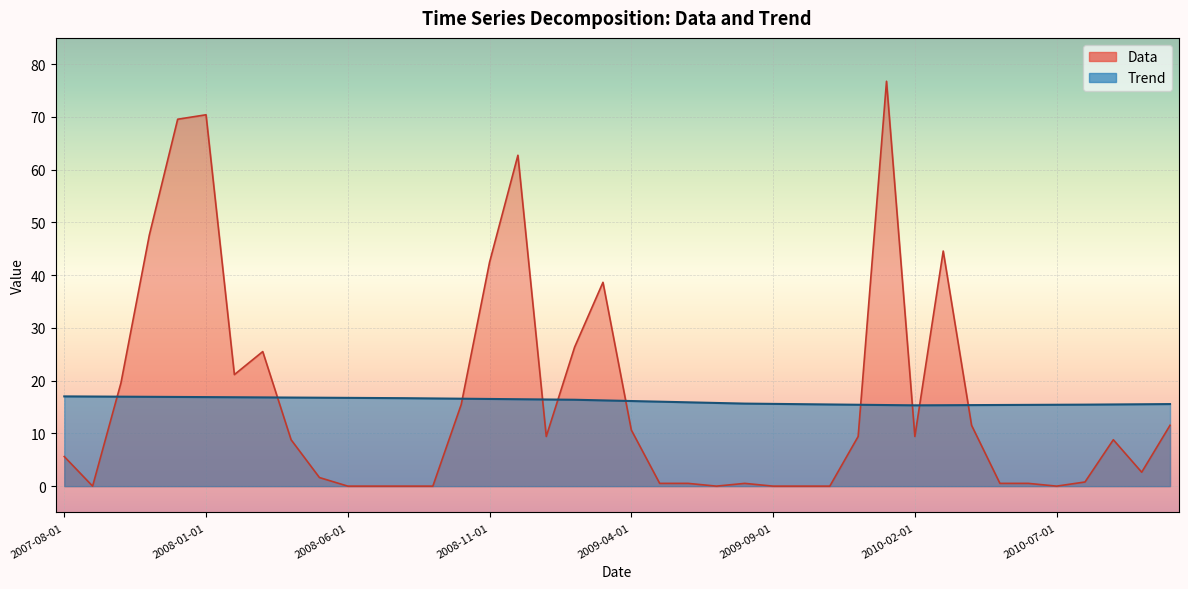

How many values in the Data series exceed 8?

21